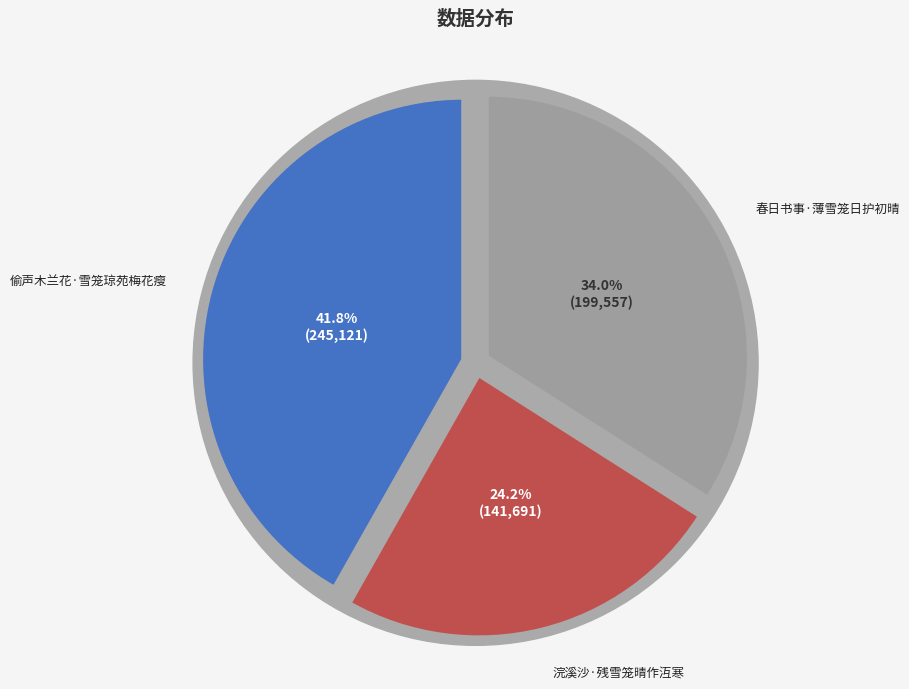

What is the largest slice in the pie chart?

偷声木兰花·雪笼琼苑梅花瘦